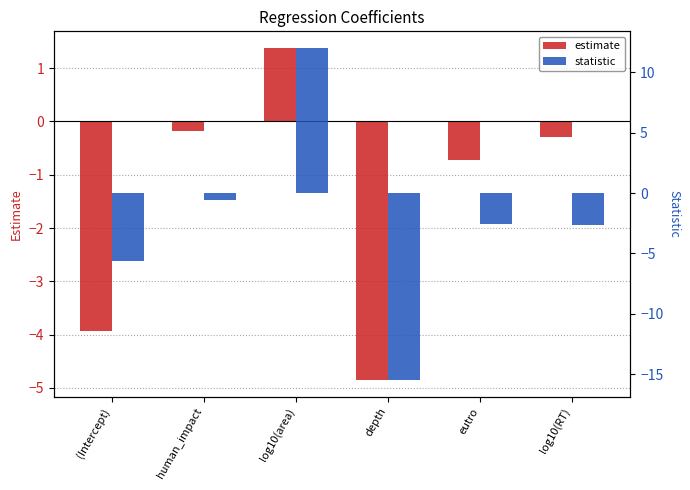

List the labels in order of statistic value, smallest first.

depth, (Intercept), log10(RT), eutro, human_impact, log10(area)